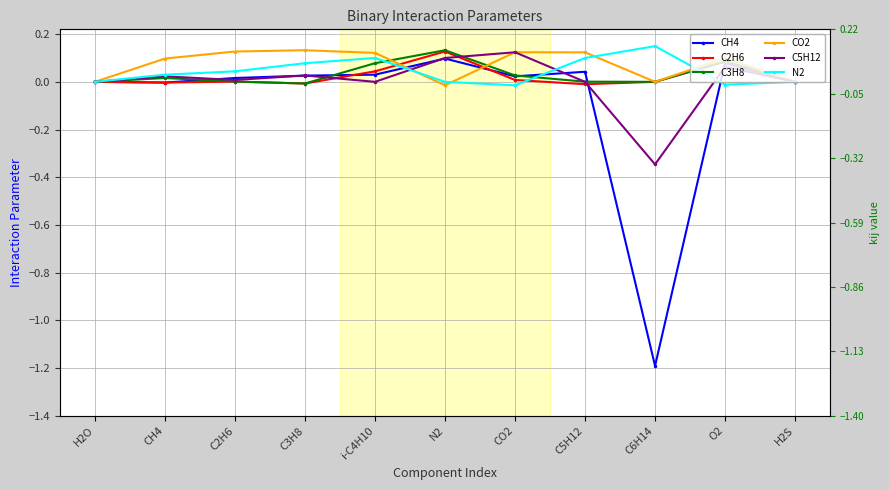

Rank the categories by CO2 value from lowest to highest.

N2, H2O, C6H14, H2S, CH4, O2, i-C4H10, C5H12, CO2, C2H6, C3H8